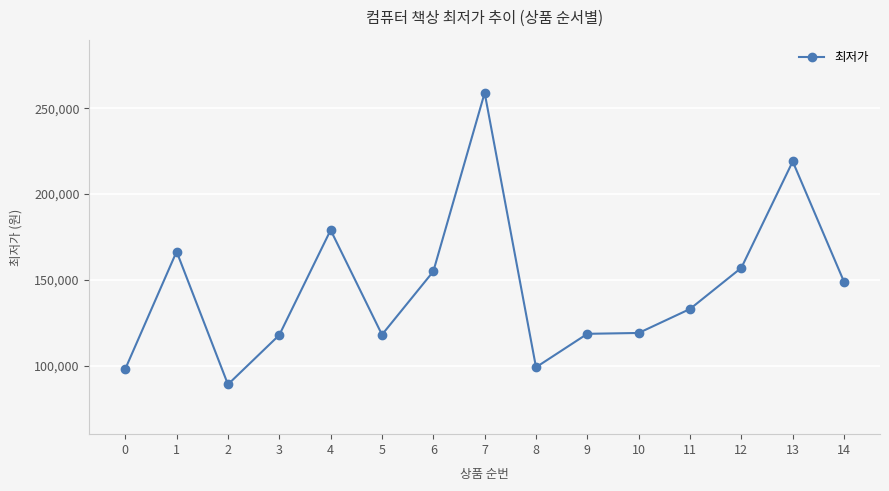

Does the chart display data point markers on the line(s)?

Yes